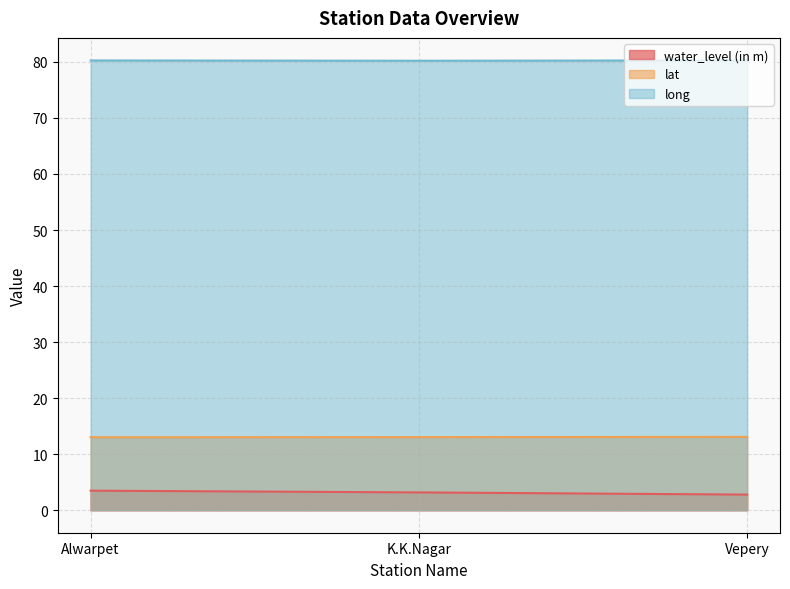

What is the difference between the lat values at Vepery and Alwarpet?

0.1